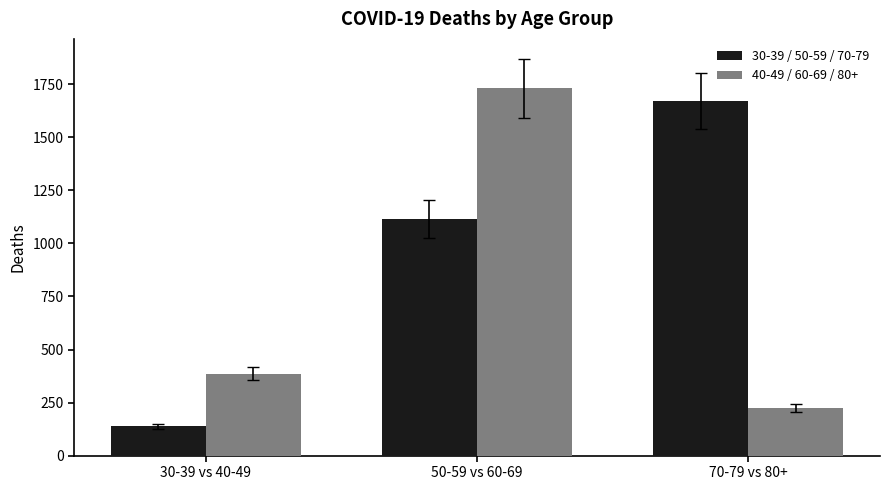

How many 40-49 / 60-69 / 80+ values are between 224 and 1732?

3